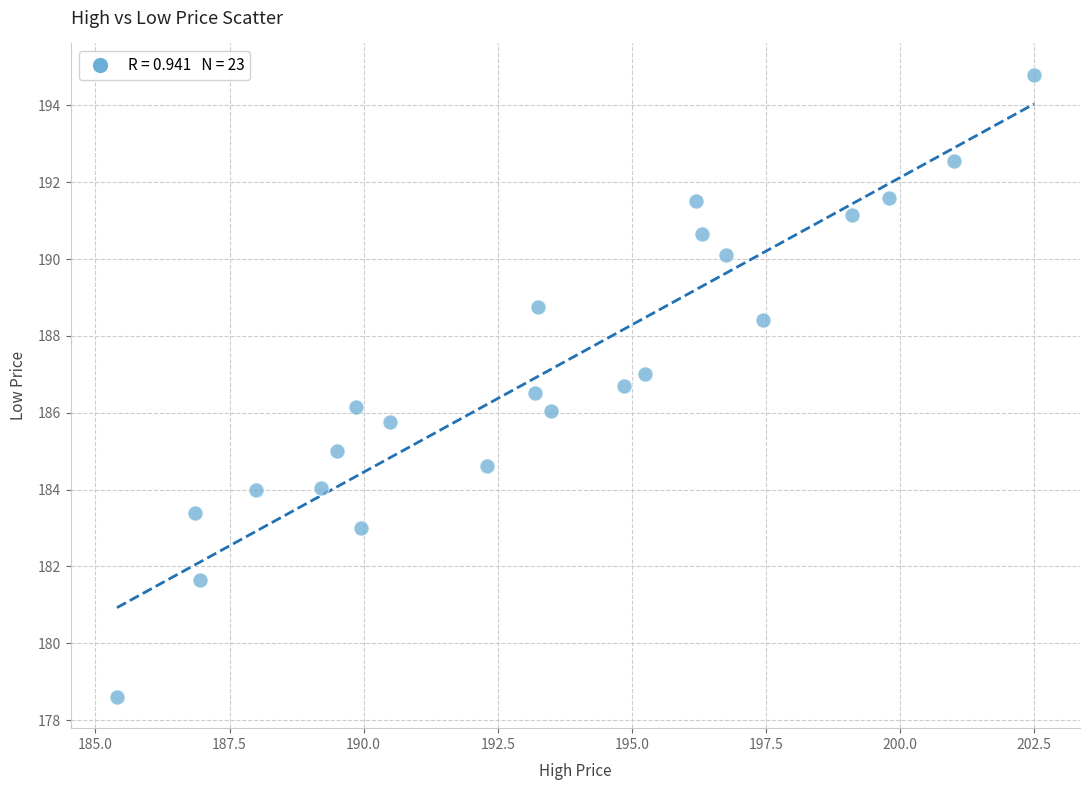

What is the range of Y values (max minus min)?

16.2